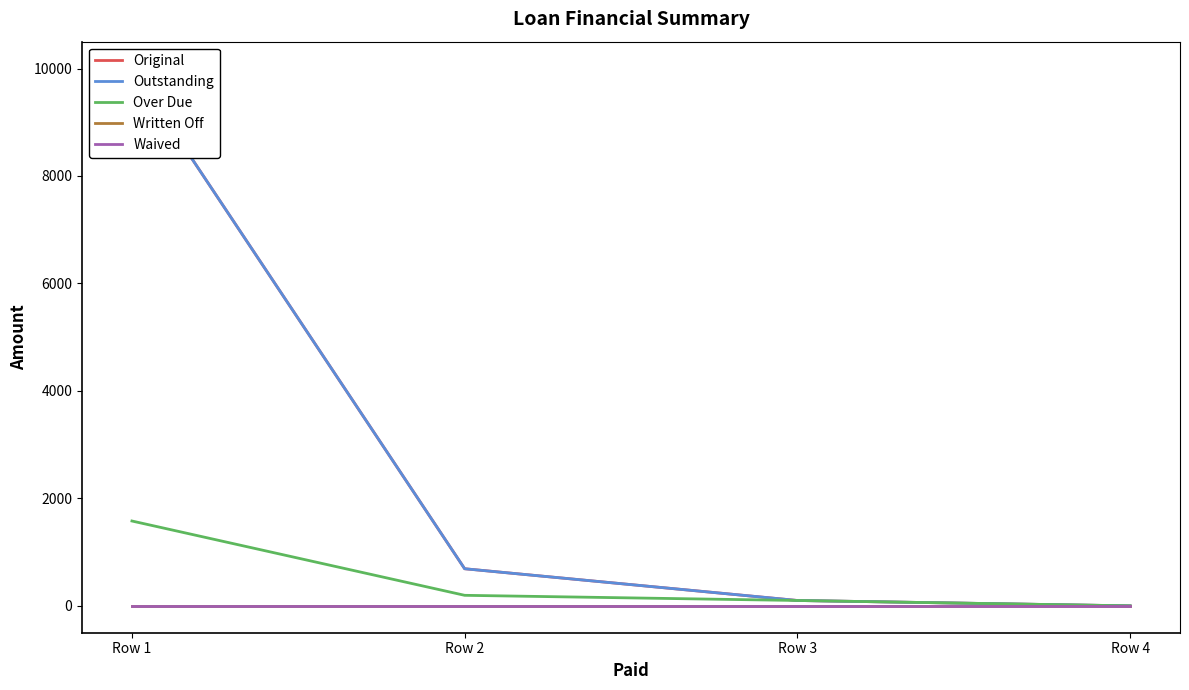

Which series has the widest spread of values?

Original